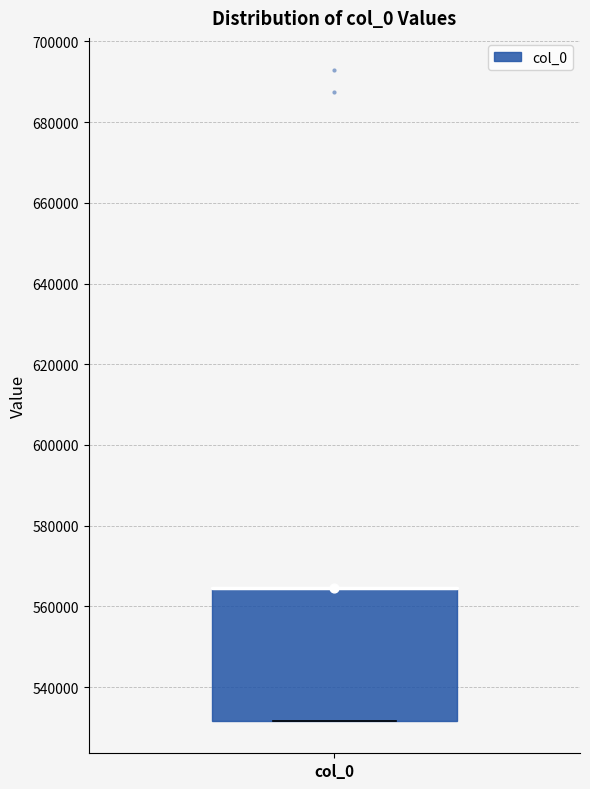

Transcribe this box plot: give where the median line is, the range the box spans, and where the two whiskers end, as read against the y-axis. The values are not printed on the chart, so give them approximately, as read against the axis.

median 564000 (drawn on the box's upper edge), box 532000 to 564000, whiskers 532000 to 564000